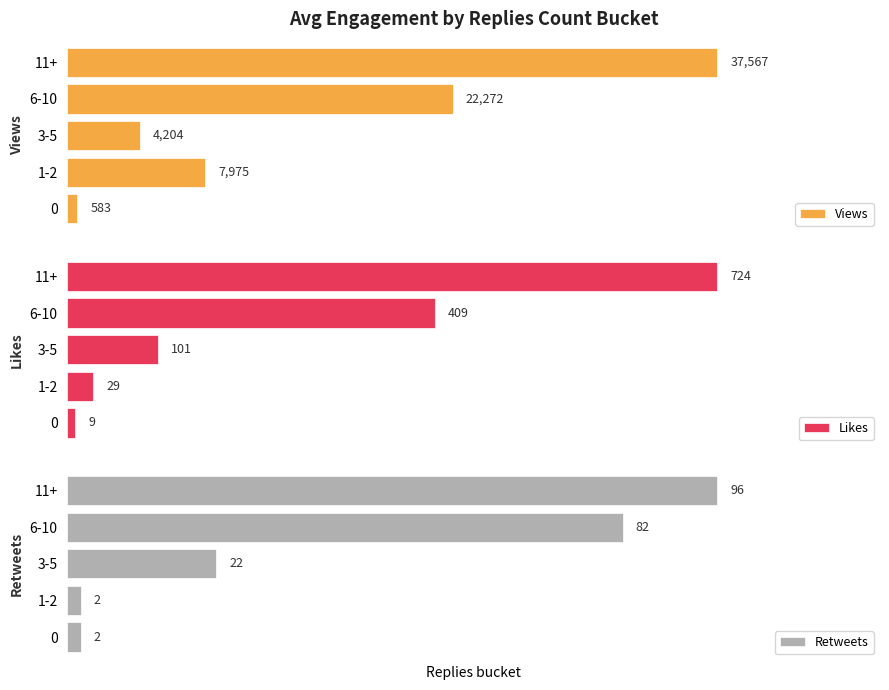

List the series in order of their peak value, highest first.

Views, Likes, Retweets